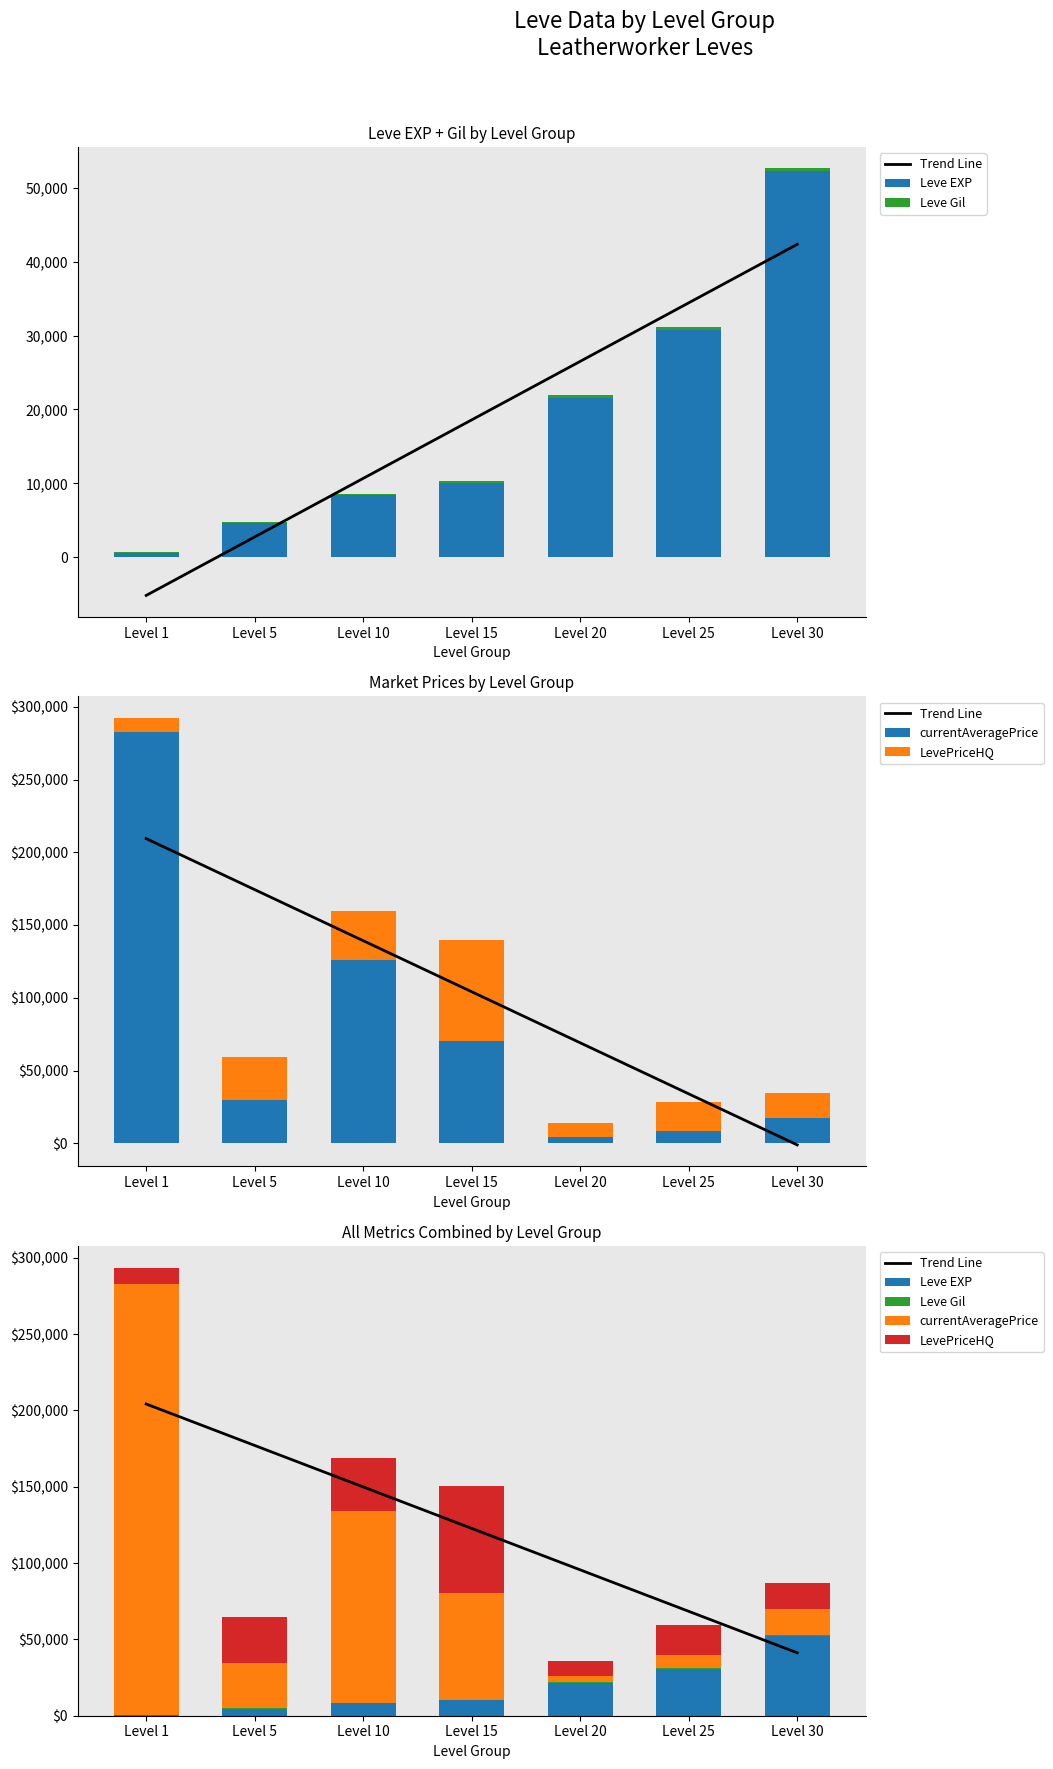

The value of currentAveragePrice at Level 1 is 373370.4. True or false?

False